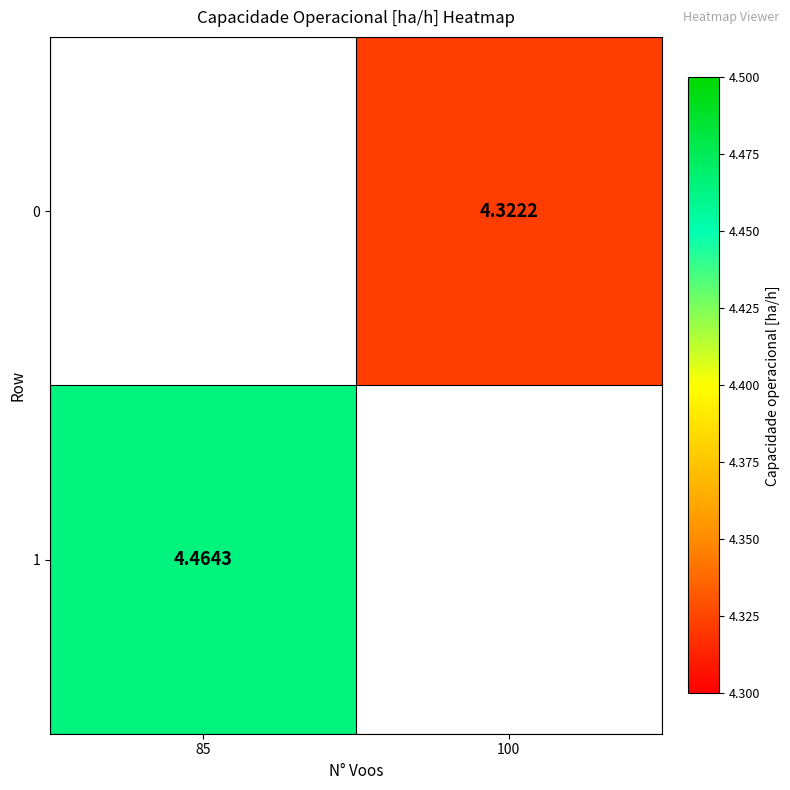

Is the value of 0 at 100 greater than the value of 1 at 85?

No